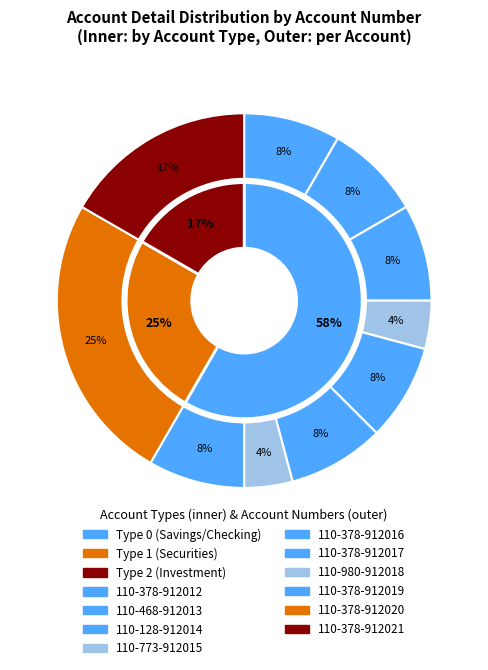

Does 110-378-912020 account for over 50% of the chart?

No